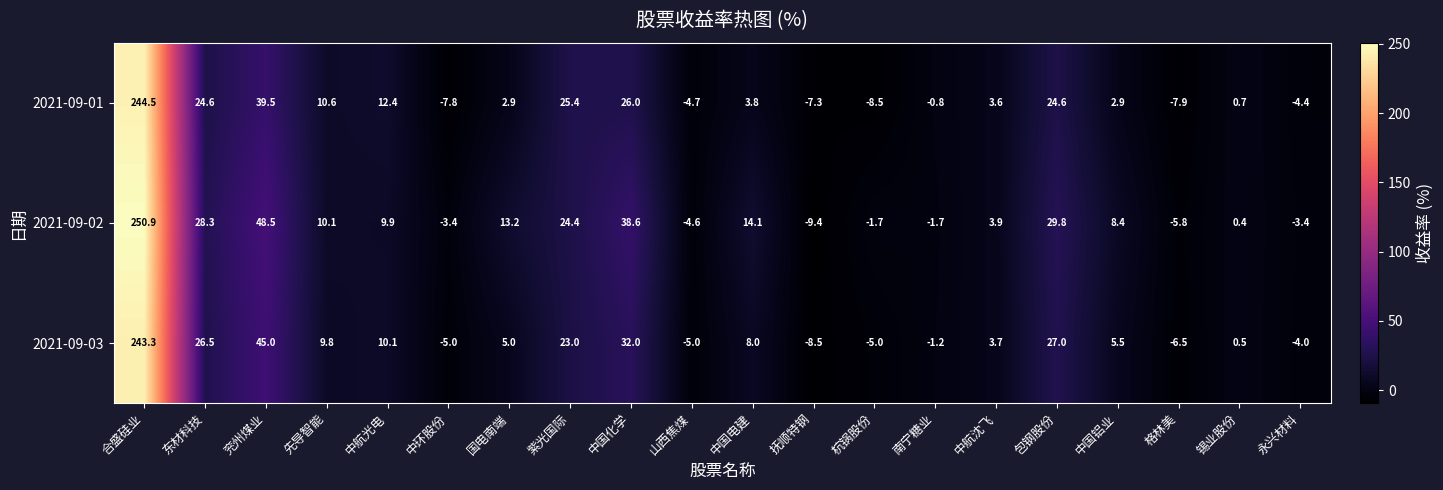

At which category is the sum across all series the highest?

合盛硅业